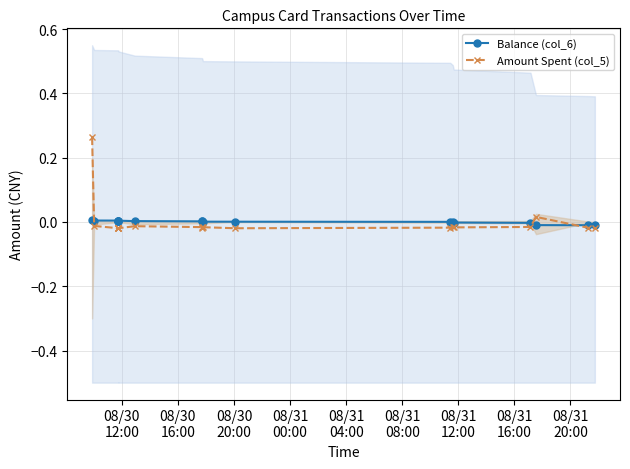

Which series changed the most between 2014/08/30 11:44:38 and 2014/08/31 17:08:55?

Balance (col_6)